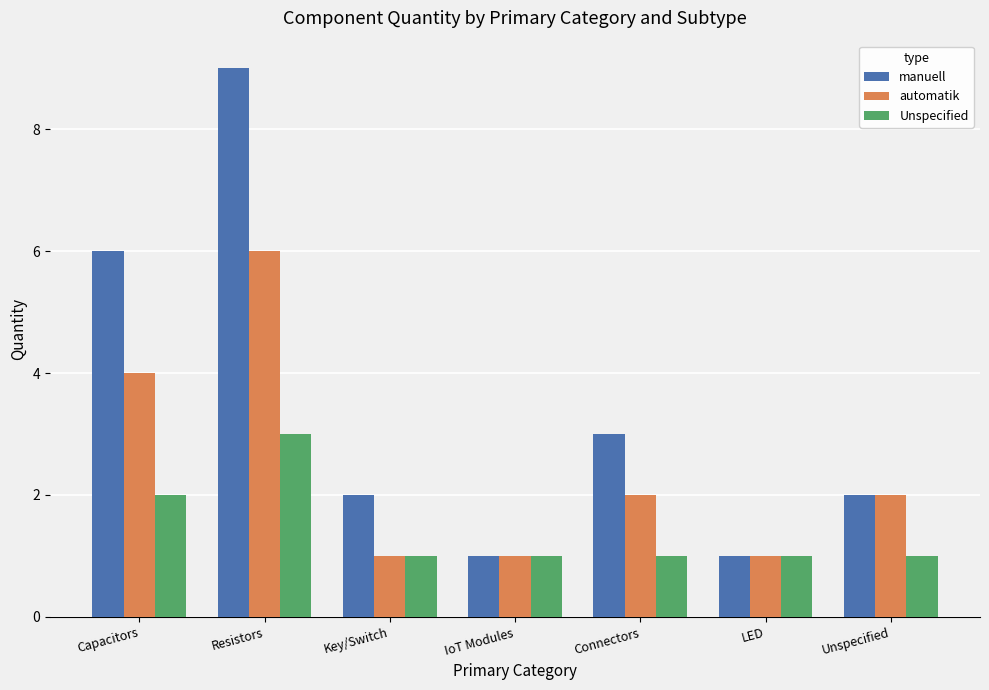

How many series are shown in this chart?

3